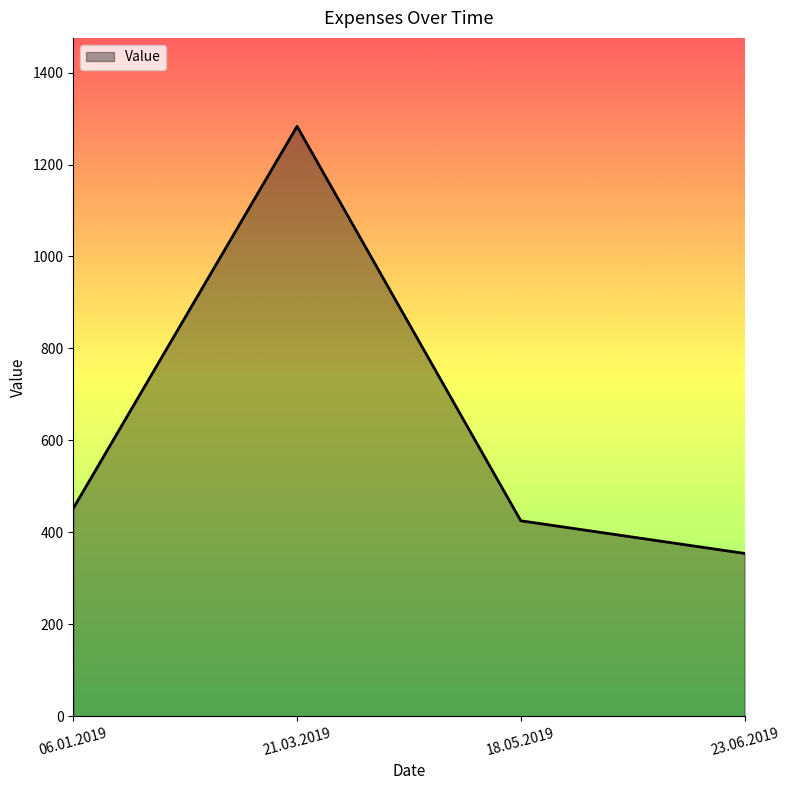

What is the smallest value displayed?

354